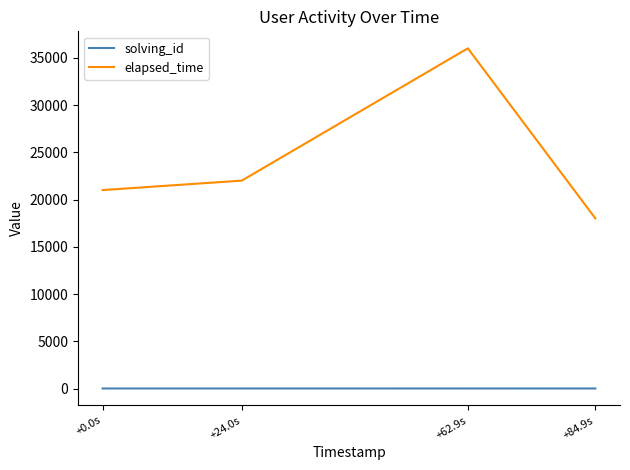

What are all the series names shown in the legend?

solving_id, elapsed_time